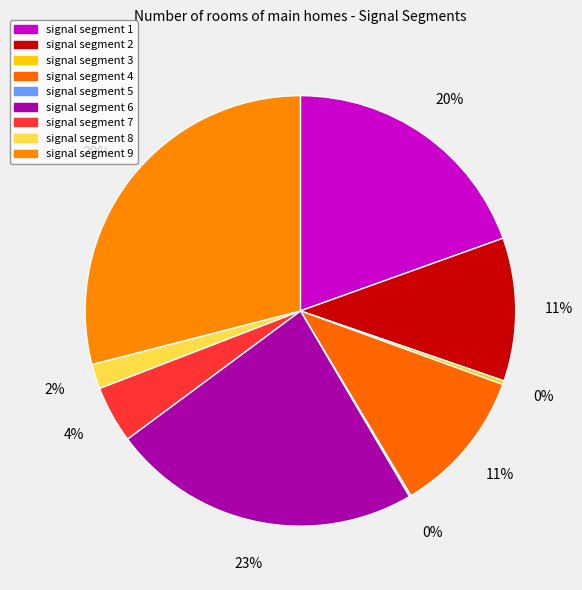

Count the number of slices in the pie.

9